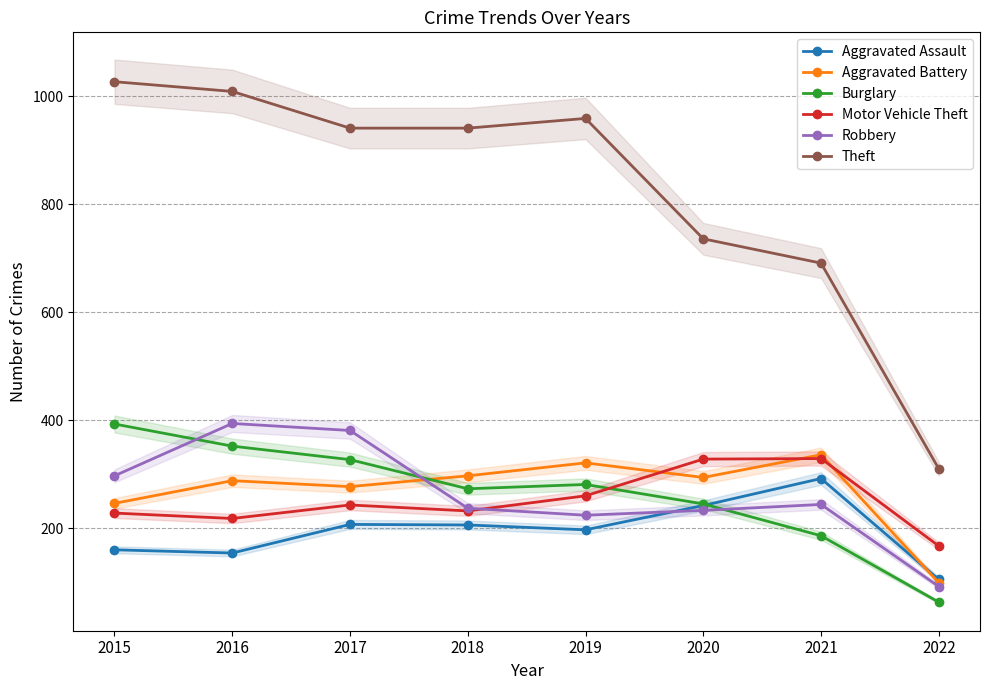

In Theft, how many points are higher than both neighbors (excluding endpoints)?

1